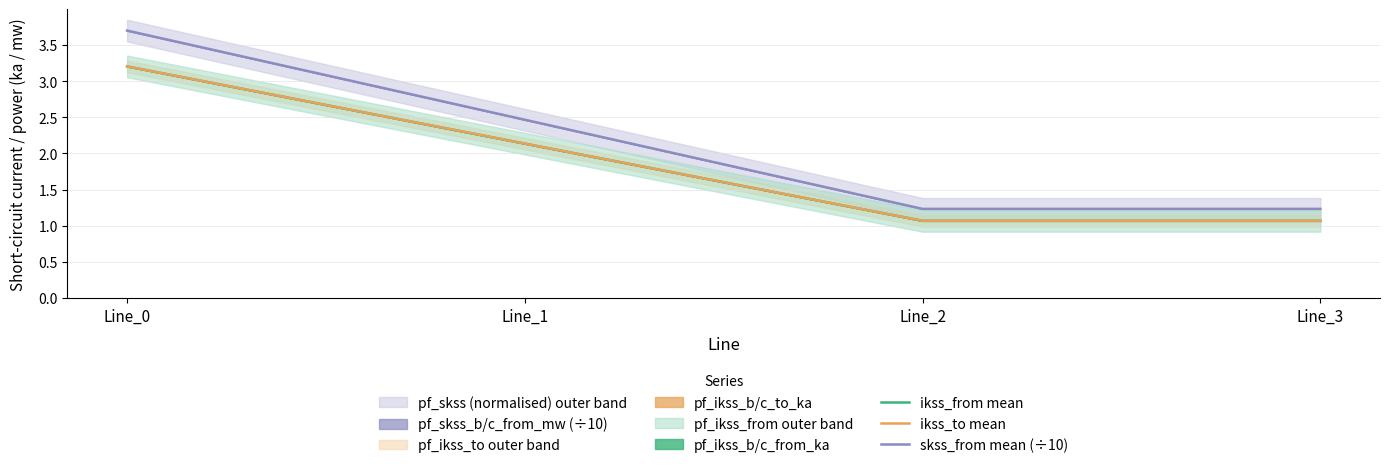

What is the difference between the maximum and minimum values in the ikss_from mean series?

2.1